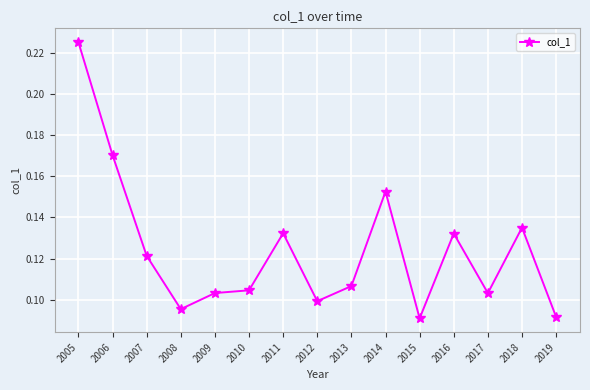

Which label corresponds to the largest value in the chart?

2005